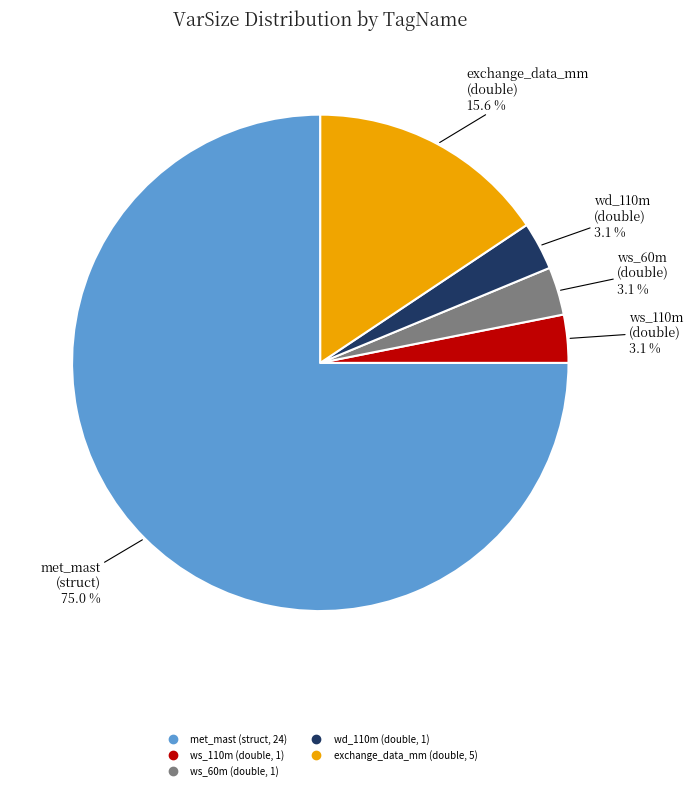

To the nearest percent, what is the average slice percentage?

20%